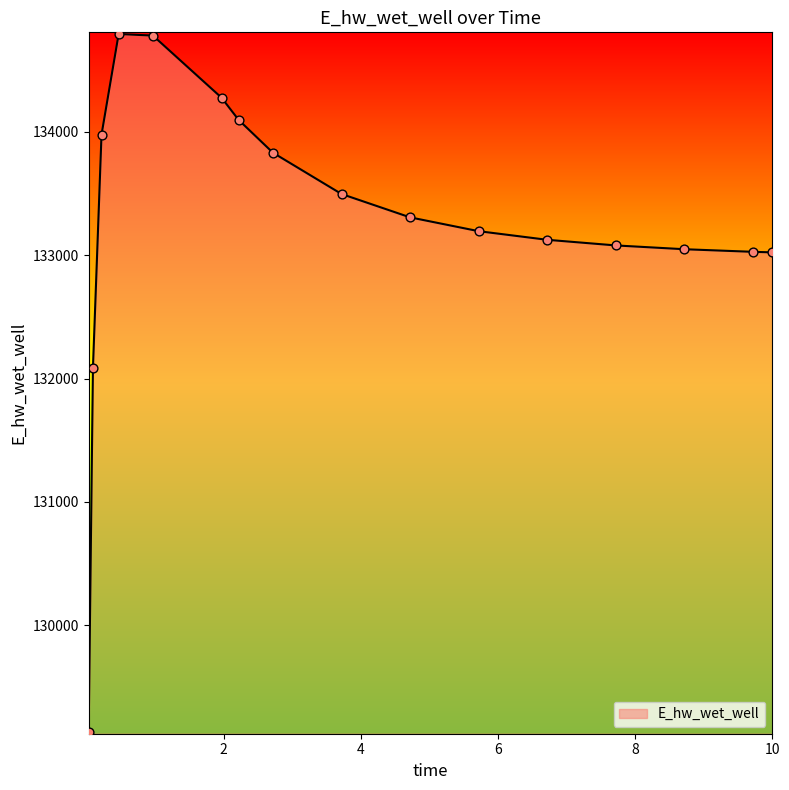

What is the smallest value displayed?

129132.1